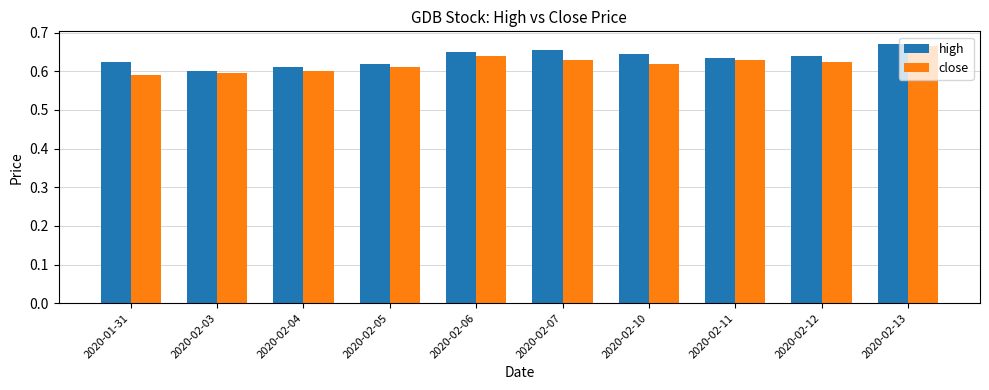

Which series changed the most between 2020-02-03 and 2020-02-07?

high